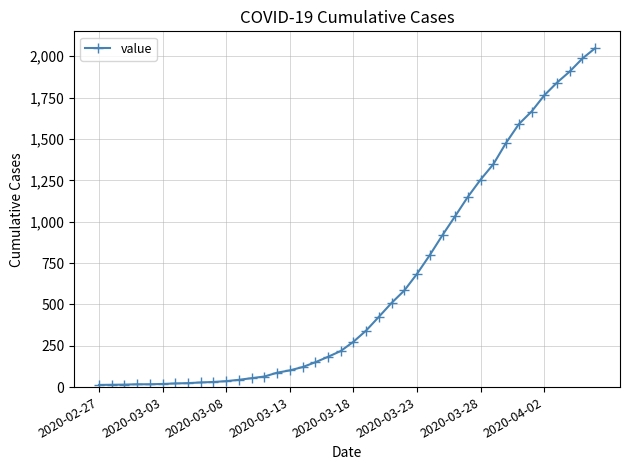

What is the smallest value displayed?

13